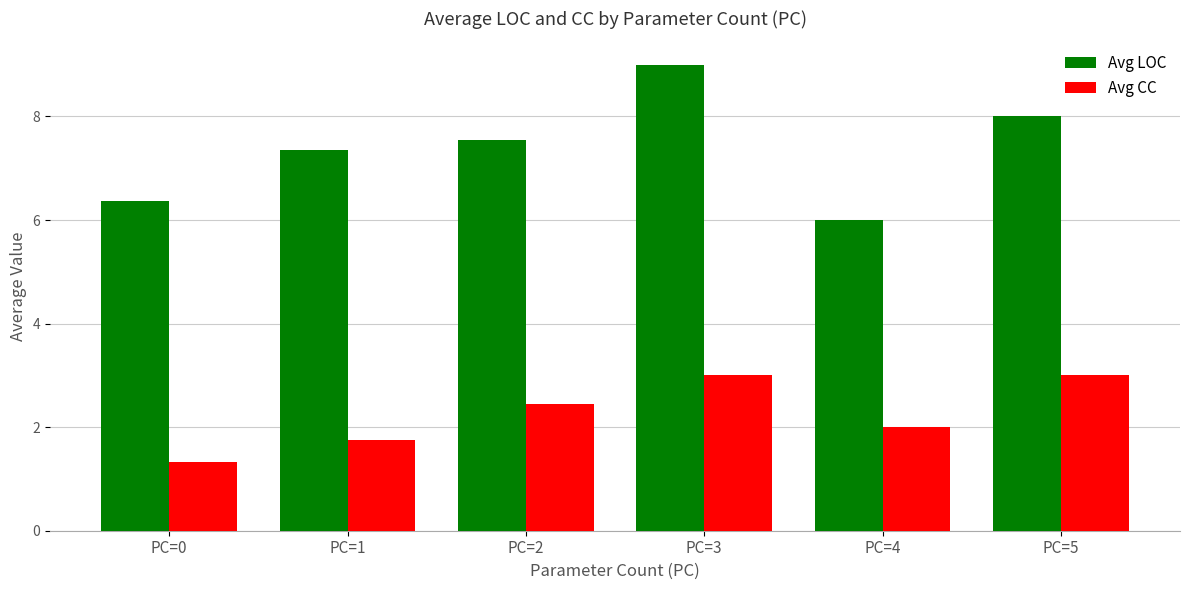

At PC=2, list the series in order from largest to smallest.

Avg LOC, Avg CC